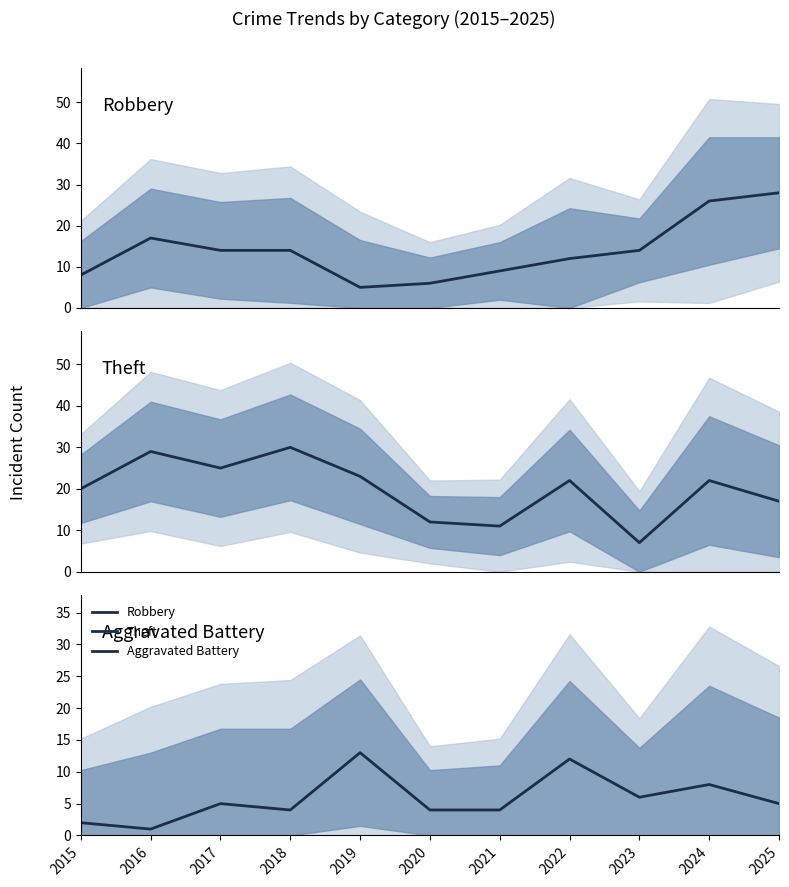

Where is the first local minimum for Theft?

2017